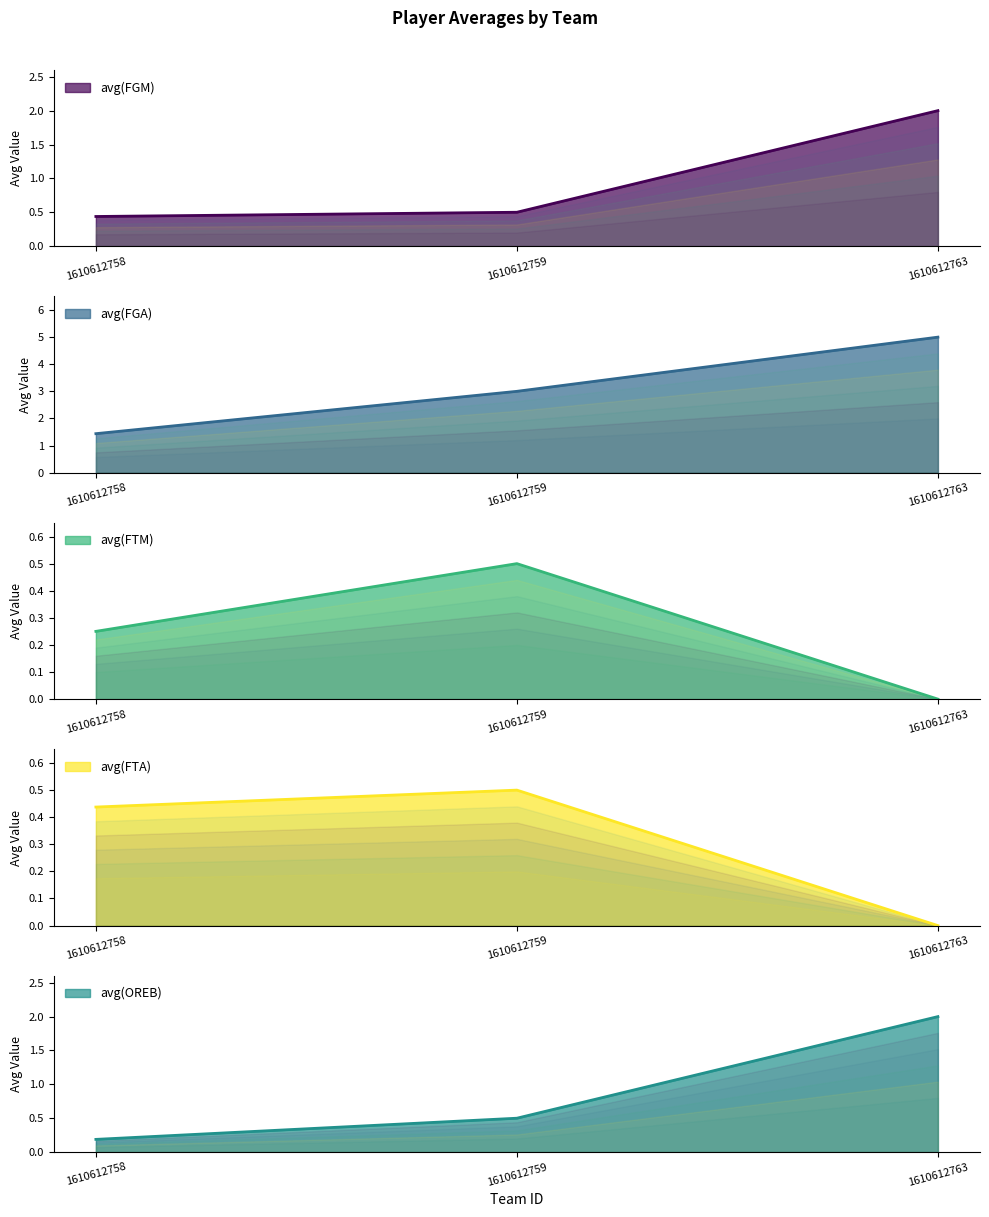

What is the total value across all series at 1610612763?

9.0